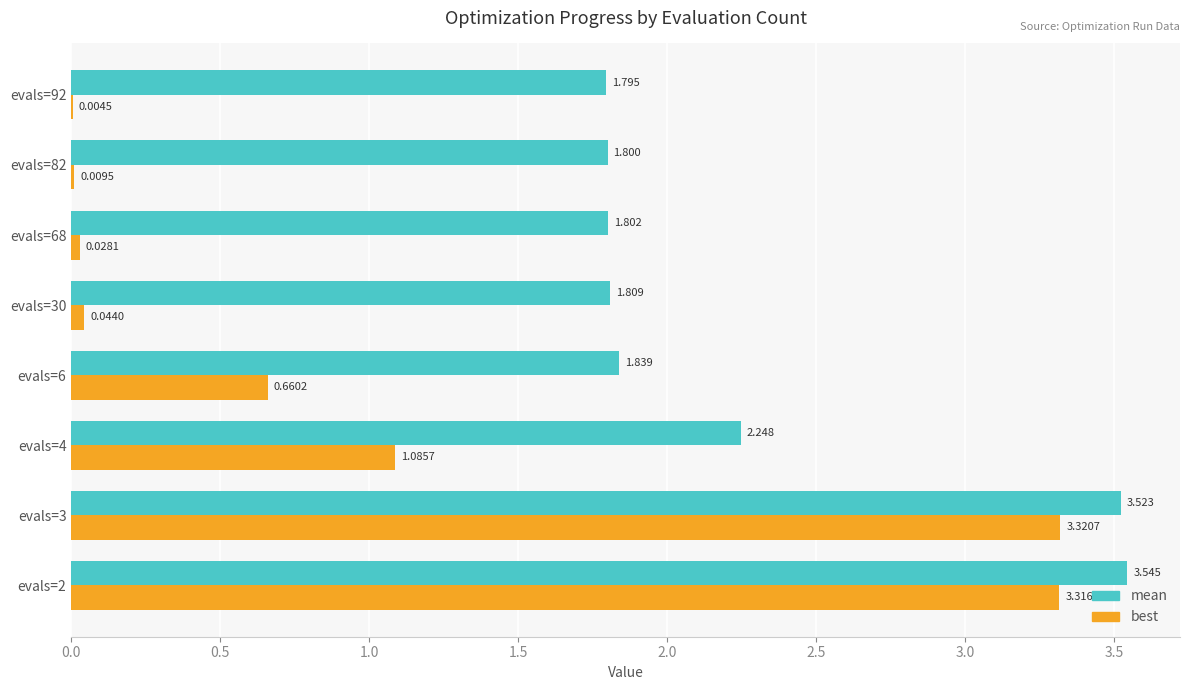

Which series changed the most between evals=4 and evals=82?

best